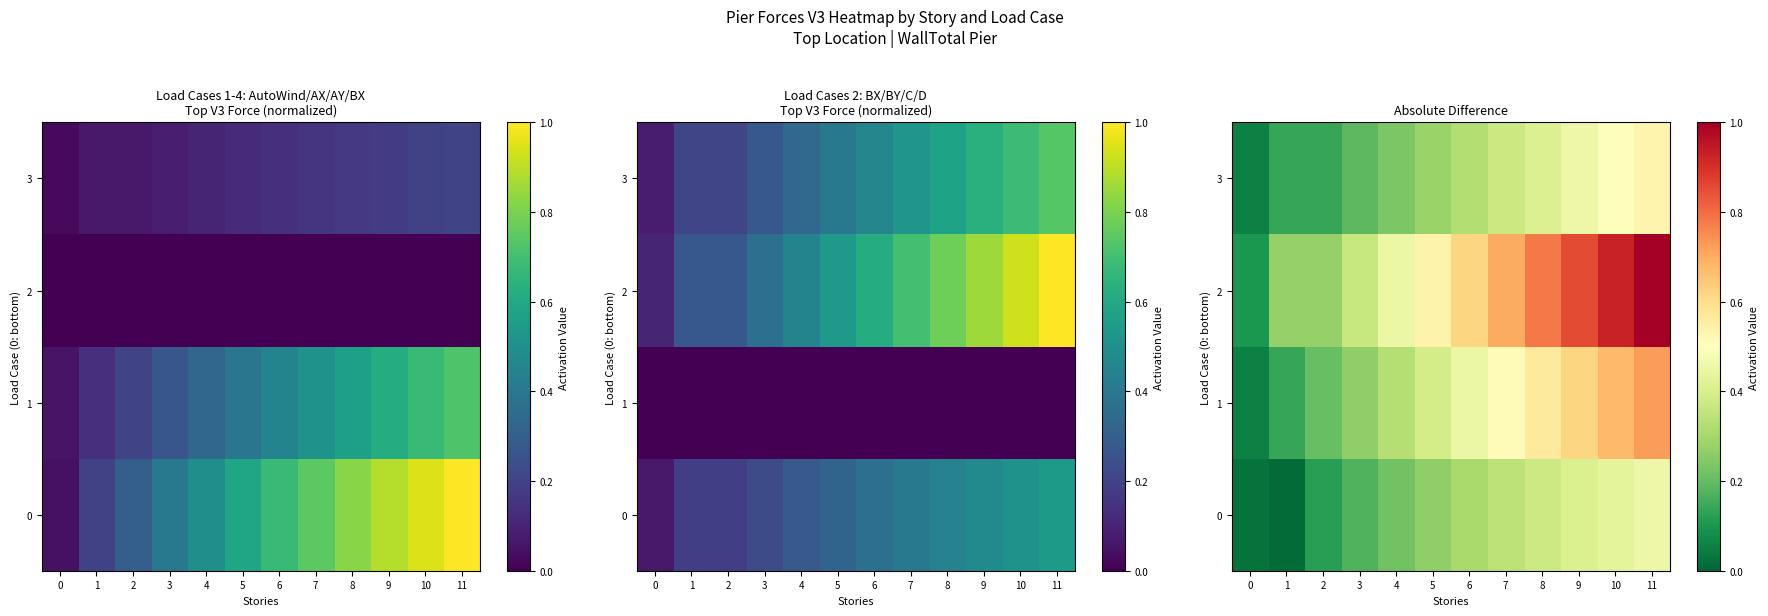

List the labels in order of 2 value, largest first.

11, 10, 9, 8, 7, 6, 5, 4, 3, 1, 2, 0